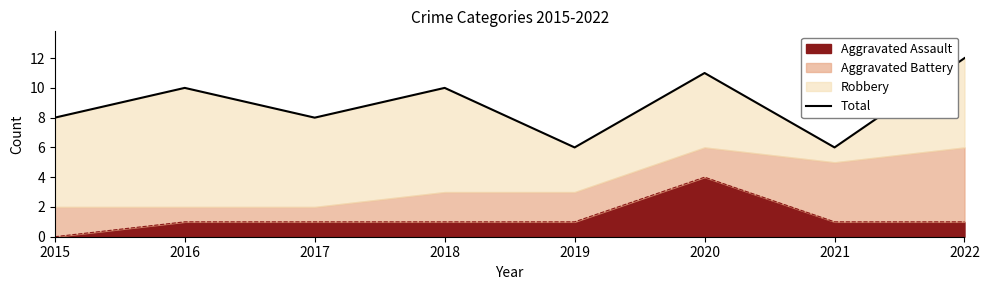

What is the difference between the second highest and minimum values?

5